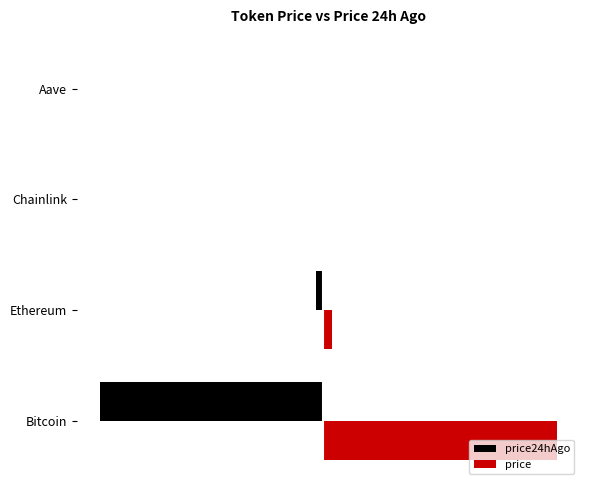

Rank the categories by price value from highest to lowest.

0, 1, 3, 2